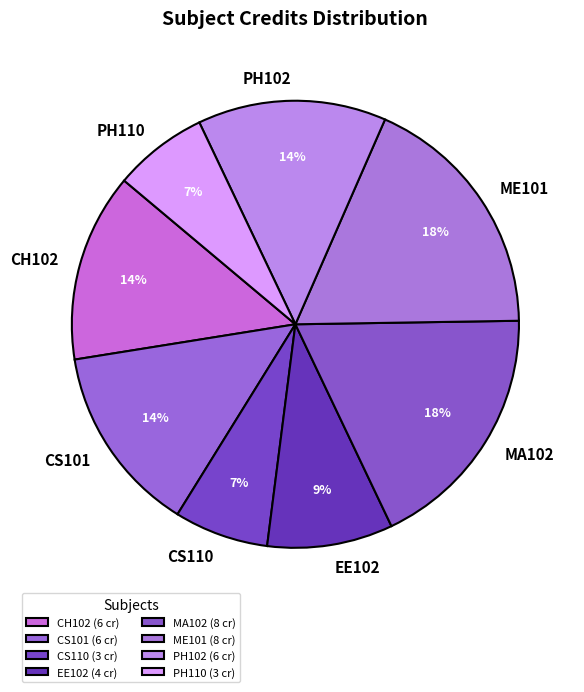

Is the sum of MA102 and EE102 greater than half?

No